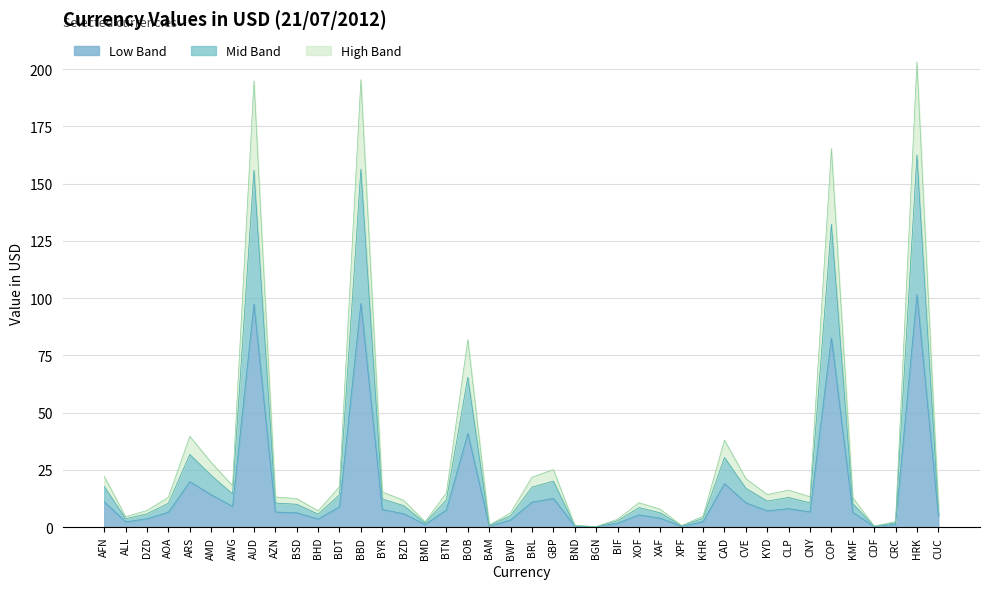

List the labels in order of value, largest first.

HRK, BBD, AUD, COP, BOB, ARS, CAD, AMD, GBP, AFN, BRL, CVE, AWG, BDT, CLP, BYR, BTN, KYD, CNY, AZN, AOA, KMF, BSD, BZD, XOF, CUC, XAF, DZD, BHD, BWP, KHR, ALL, BIF, CRC, BMD, BAM, BND, XPF, CDF, BGN